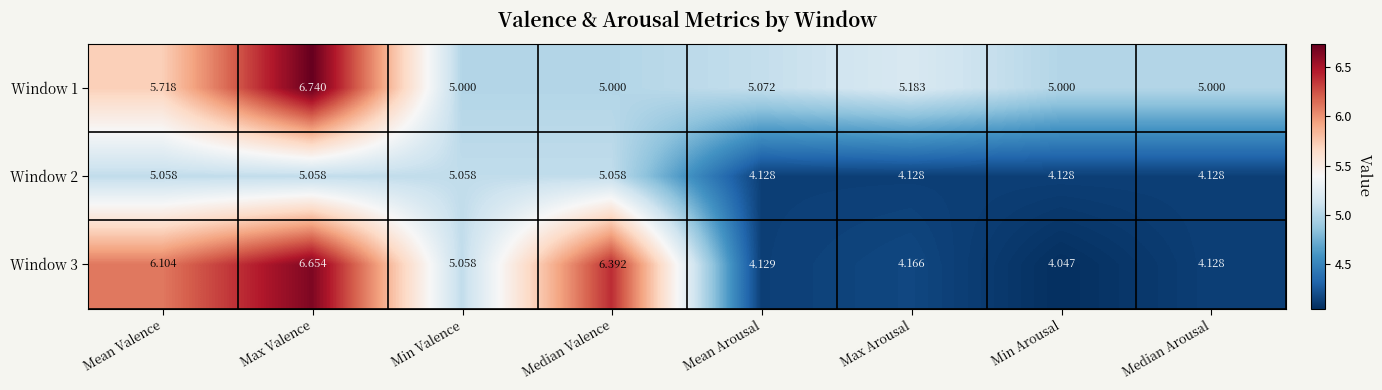

At which category is the sum across all series the highest?

Max Valence